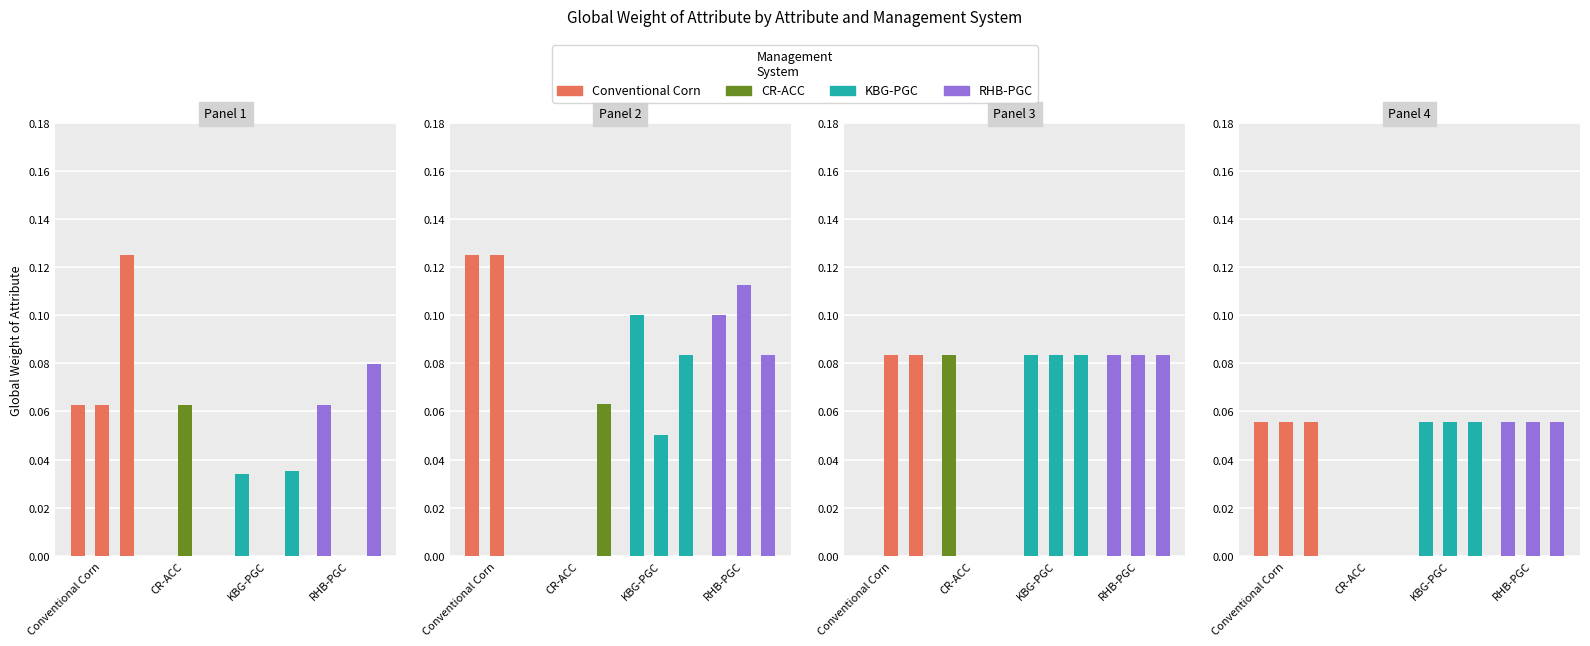

Reading right to left, what are all the values shown in this chart?

Conventional Corn: 0.1	0.1	0.1	0.1	0.1	0.0	0.0	0.1	0.1	0.1	0.1	0.1
CR-ACC: 0.0	0.0	0.0	0.0	0.0	0.1	0.1	0.0	0.0	0.0	0.1	0.0
KBG-PGC: 0.1	0.1	0.1	0.1	0.1	0.1	0.1	0.0	0.1	0.0	0.0	0.0
RHB-PGC: 0.1	0.1	0.1	0.1	0.1	0.1	0.1	0.1	0.1	0.1	0.0	0.1